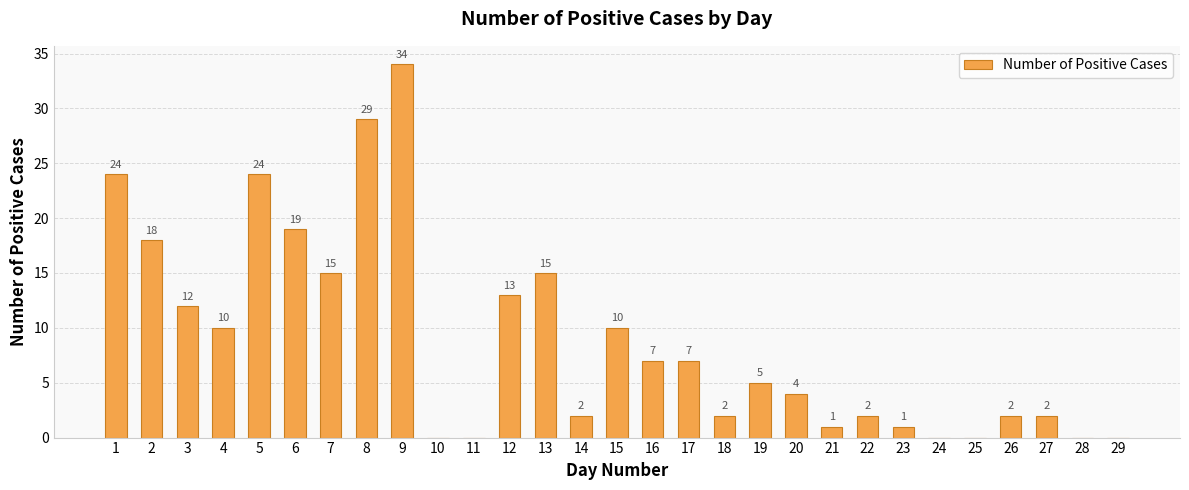

What is the maximum value shown in the chart?

34